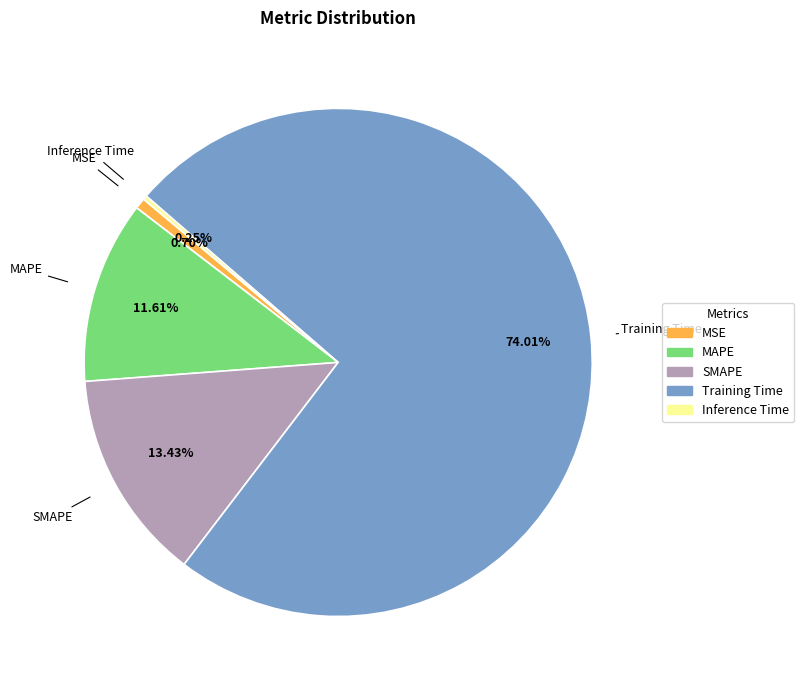

Between Training Time and SMAPE, which is larger?

Training Time